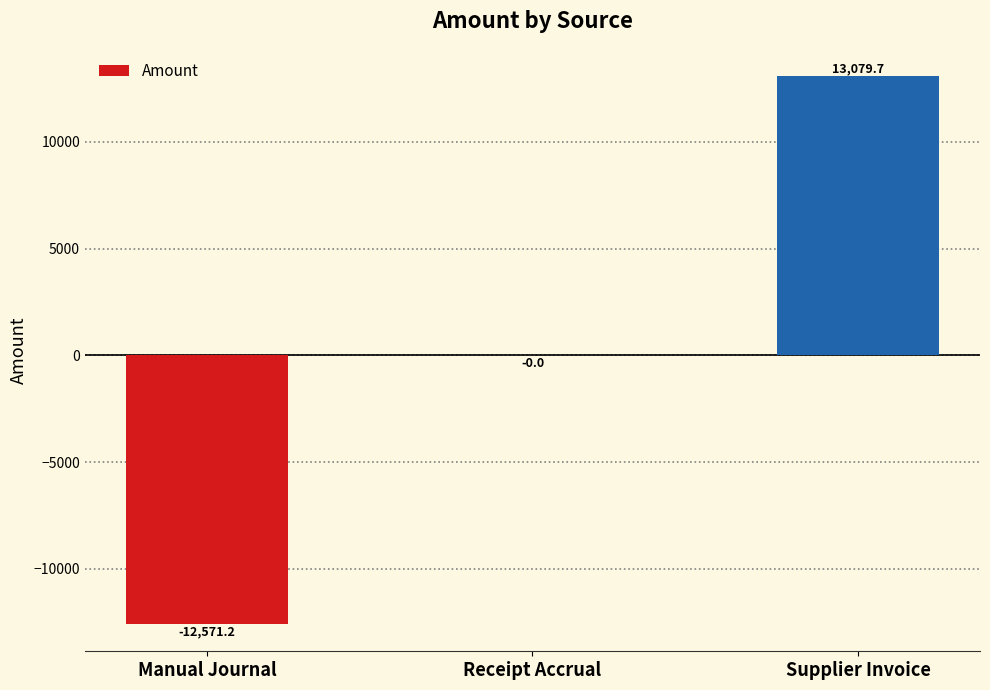

Are the bars horizontal?

No